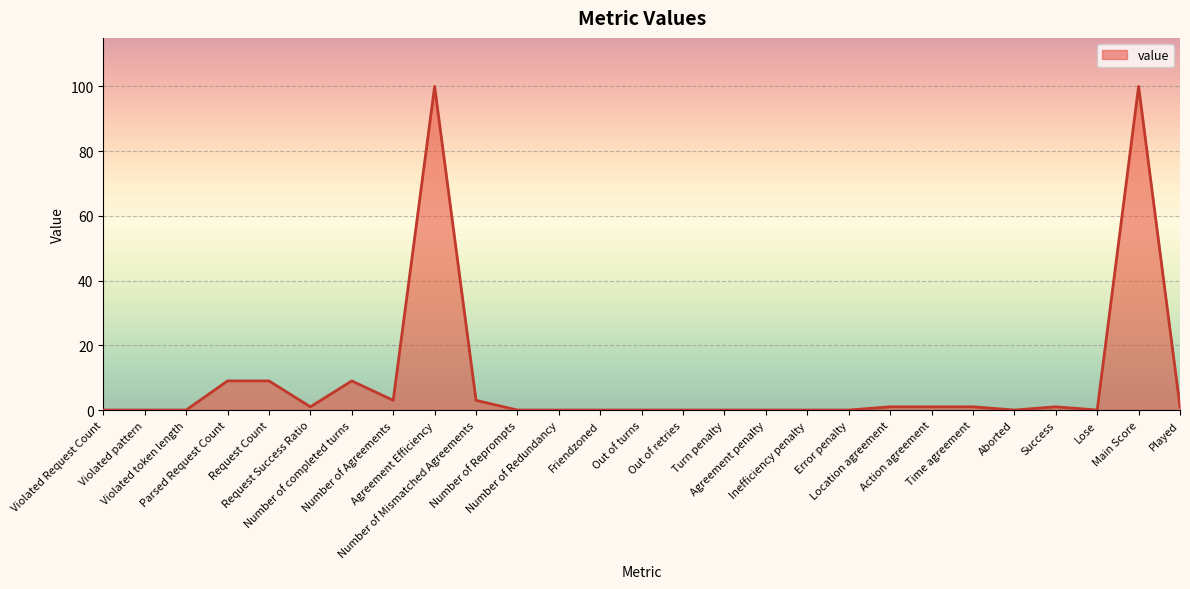

Reading right to left, transcribe all the data shown in this chart.

Played=1	Main Score=100	Lose=0	Success=1	Aborted=0	Time agreement=1	Action agreement=1	Location agreement=1	Error penalty=0	Inefficiency penalty=0	Agreement penalty=0	Turn penalty=0	Out of retries=0	Out of turns=0	Friendzoned=0	Number of Redundancy=0	Number of Reprompts=0	Number of Mismatched Agreements=3	Agreement Efficiency=100	Number of Agreements=3	Number of completed turns=9	Request Success Ratio=1	Request Count=9	Parsed Request Count=9	Violated token length=0	Violated pattern=0	Violated Request Count=0